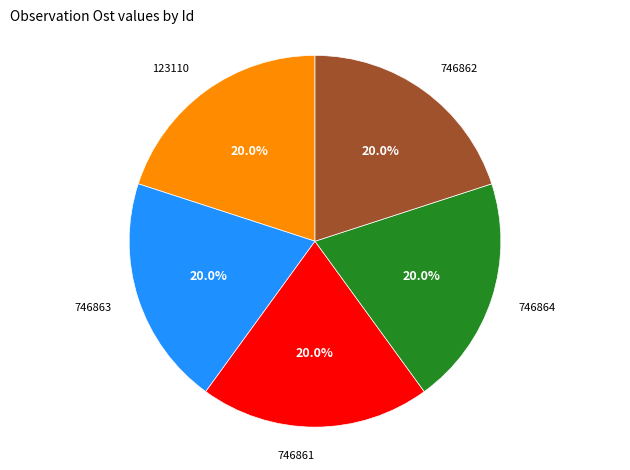

Is there any slice that represents more than half of the pie?

No